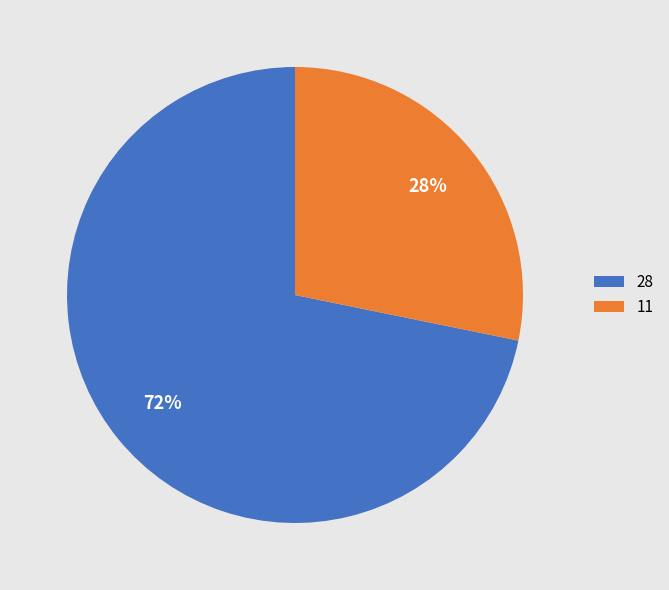

True or false: 28 accounts for 72% of the total.

True